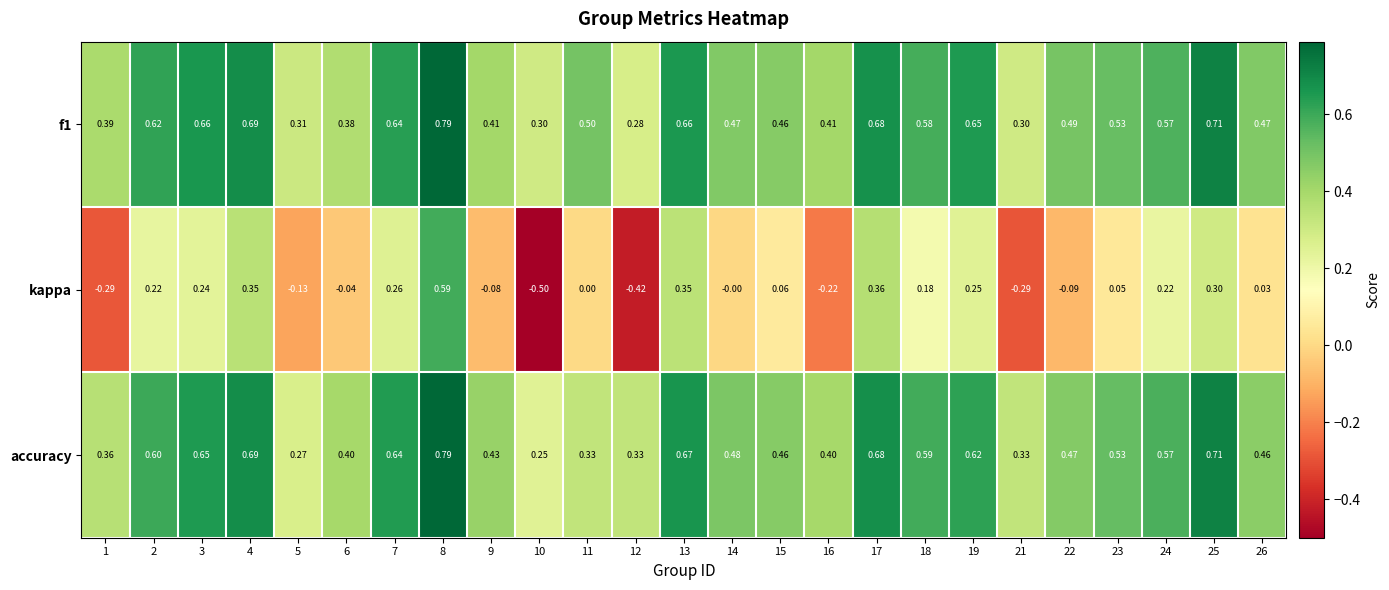

Which series has the largest total across all categories?

f1